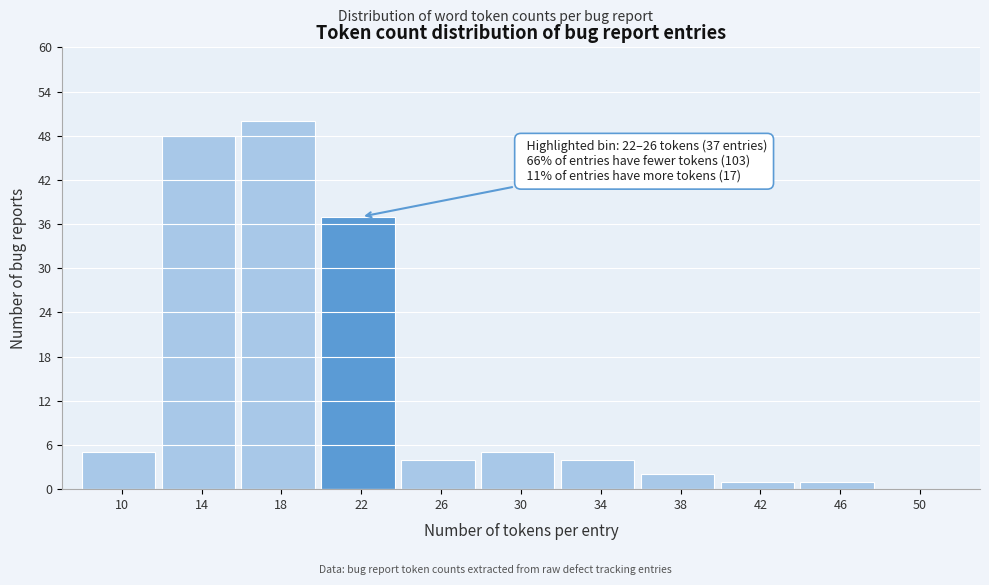

Reading left to right, extract all data points from this chart.

10=5	14=48	18=50	22=37	26=4	30=5	34=4	38=2	42=1	46=1	50=0